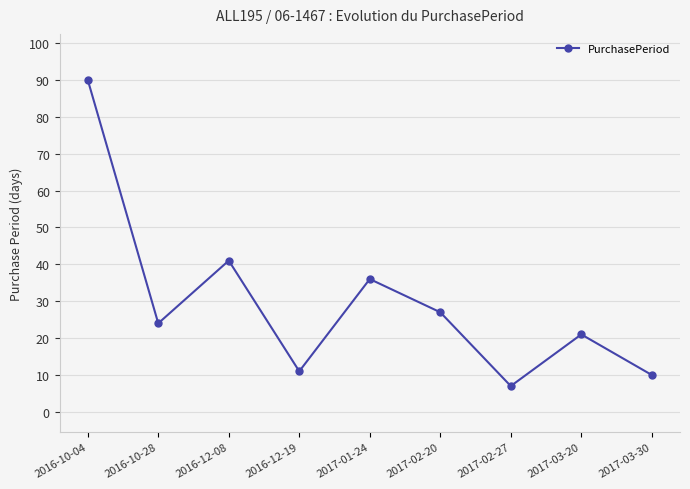

How many categories are shown in the chart?

9